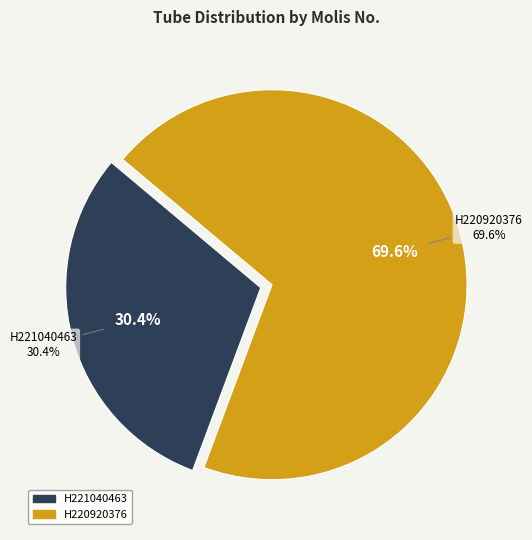

Approximately how many times larger is the value at H221040463 compared to H220920376?

0.4